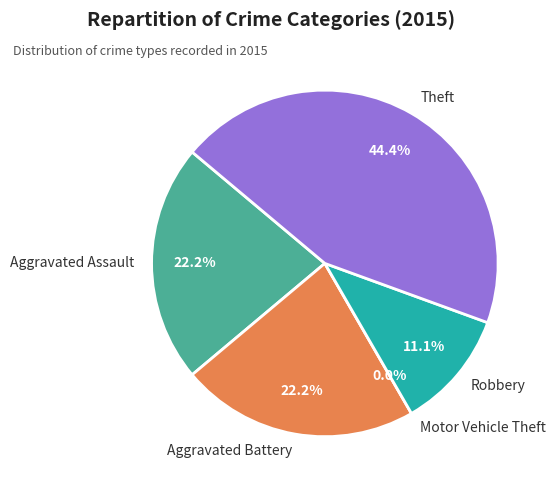

To the nearest percent, what percentage of the pie is Aggravated Assault?

22%